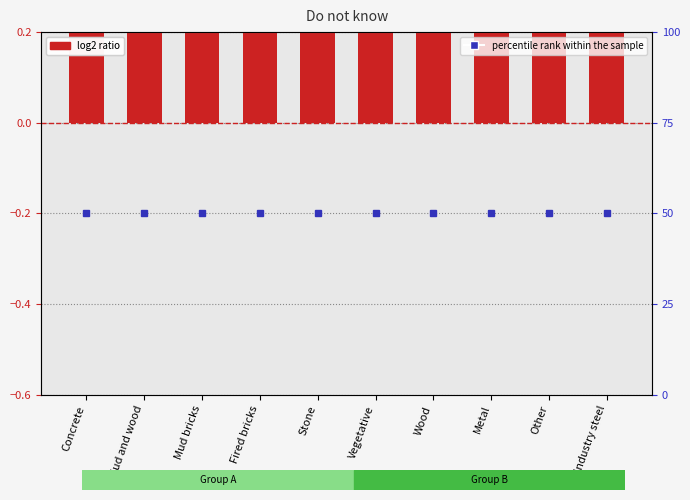

Between Mud and wood and Other, which series saw the biggest shift?

Do not know